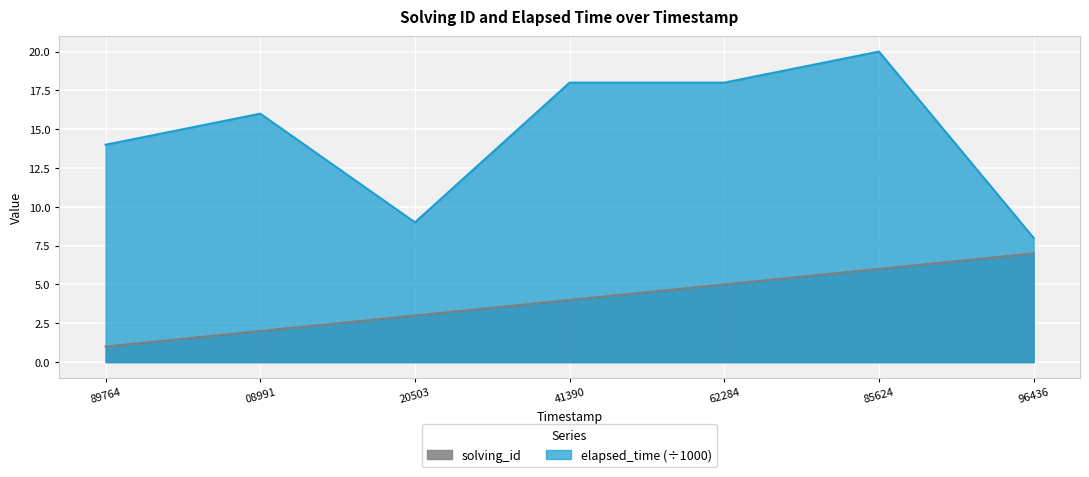

The elapsed_time (÷1000) series shows 25 at 89764. True or false?

False